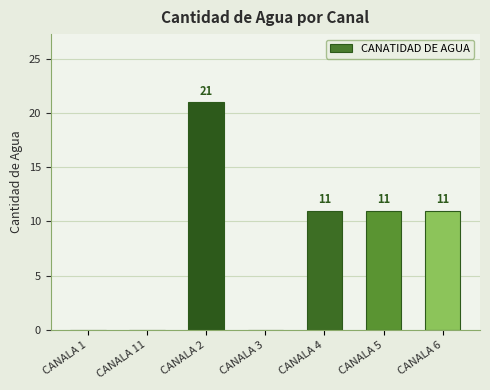

True or false: the data shows 17 at CANALA 4.

False